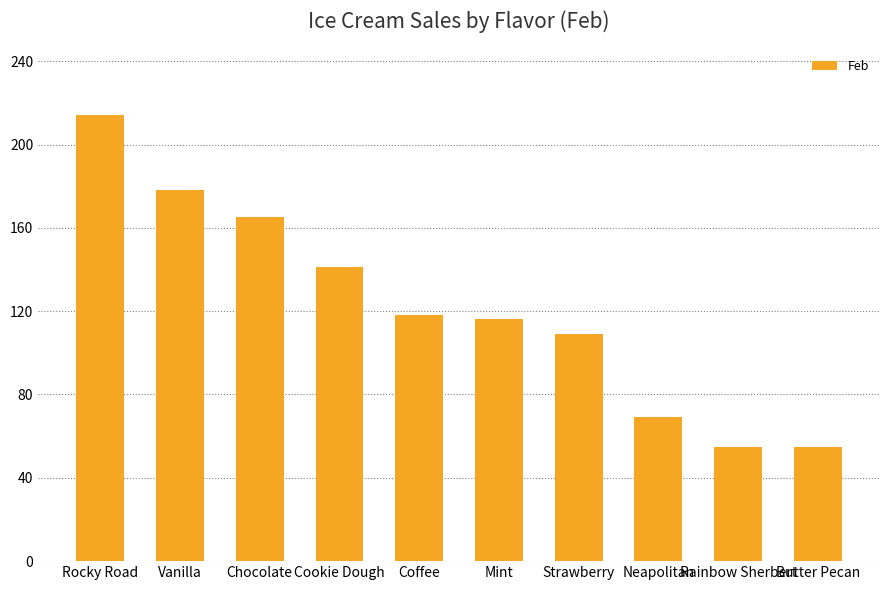

What is the sum of all values?

1220